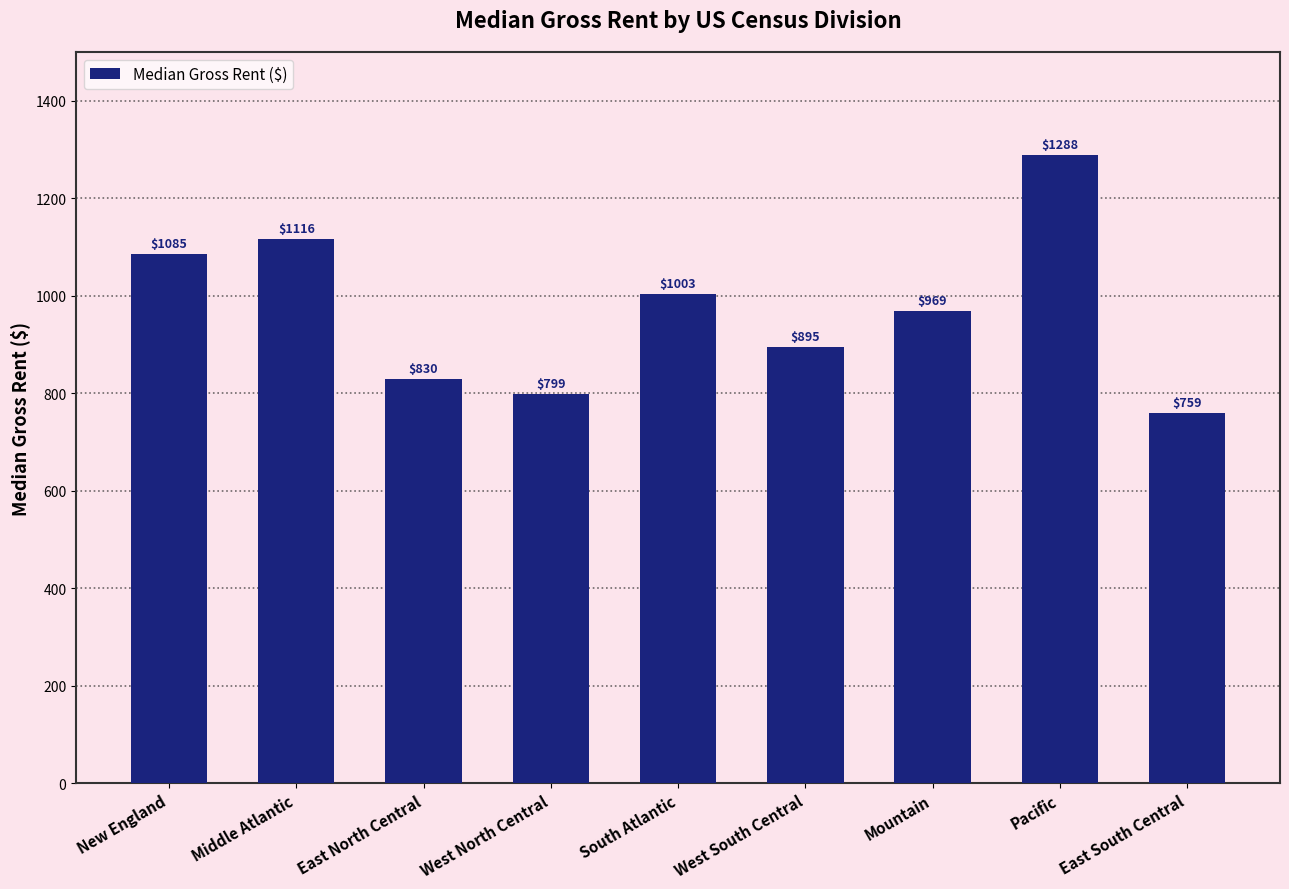

The value at Mountain is 297. True or false?

False